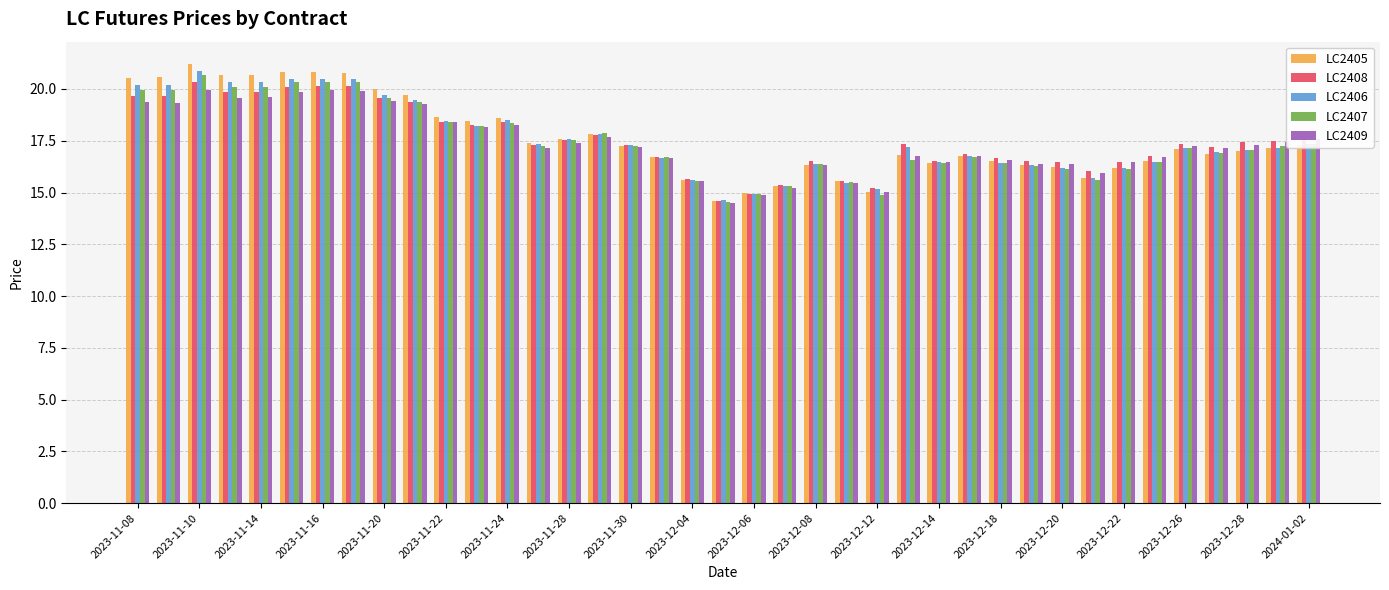

What is the highest value of the LC2406 series?

20.9